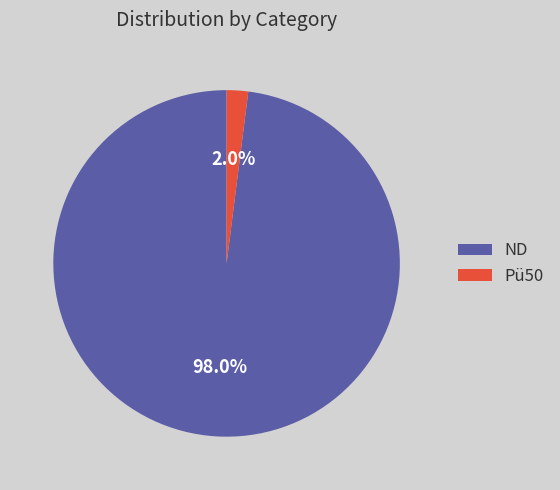

What percentage is the Pü50 slice, to the nearest percent?

2%